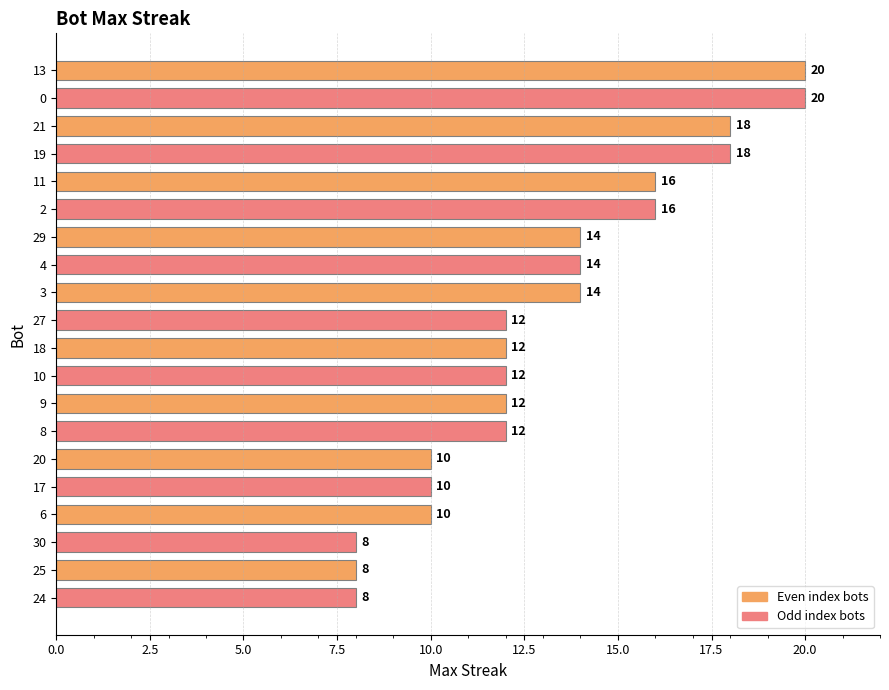

Reading top to bottom, what are all the values shown in this chart?

20	20	18	18	16	16	14	14	14	12	12	12	12	12	10	10	10	8	8	8